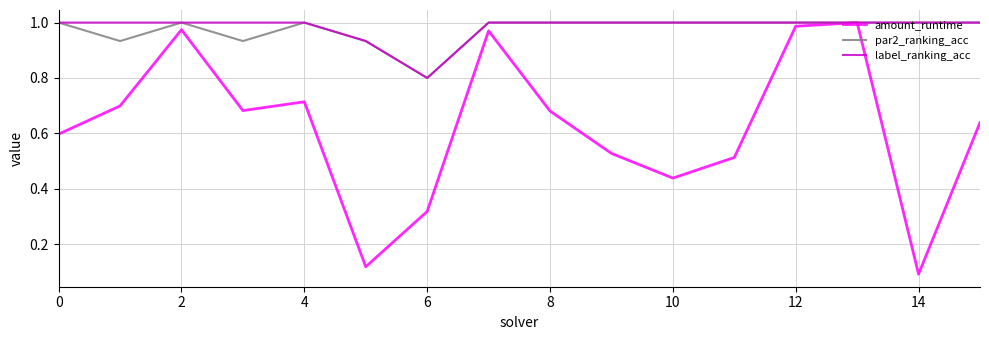

Which series has the largest range (max minus min)?

amount_runtime